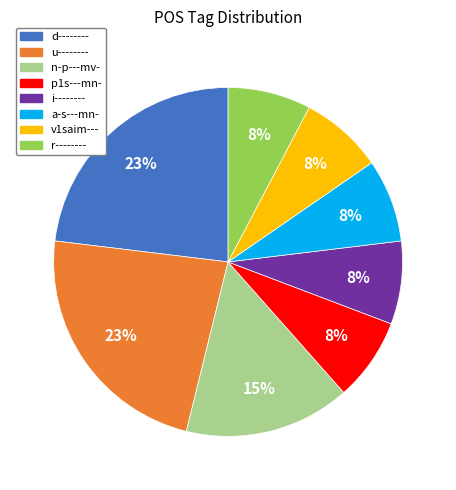

Is there a majority slice in this chart?

No